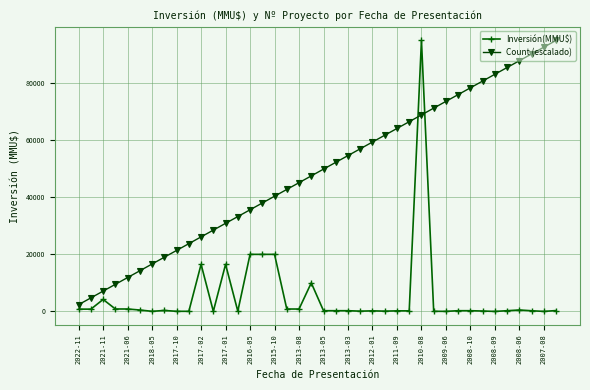

Is this an area chart (filled region under the line)?

No